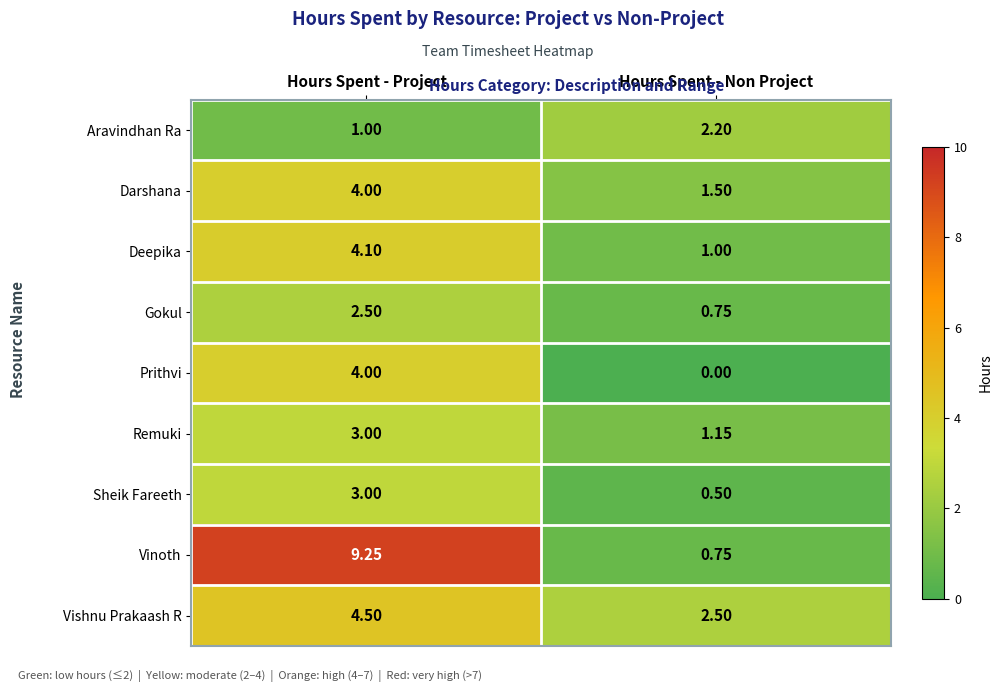

Which series has the largest total across all categories?

Vinoth